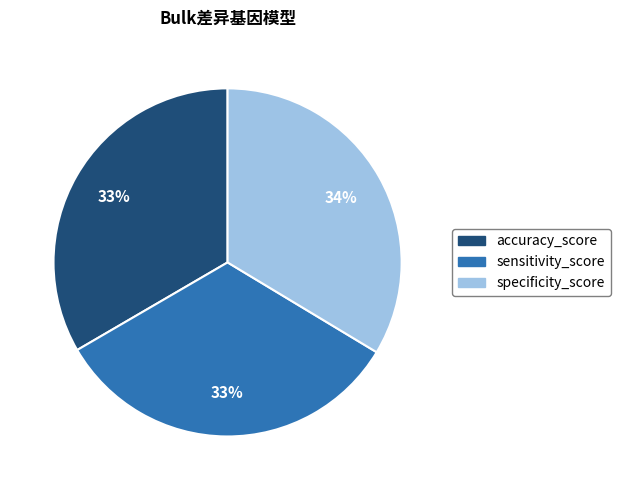

Is there a majority slice in this chart?

No